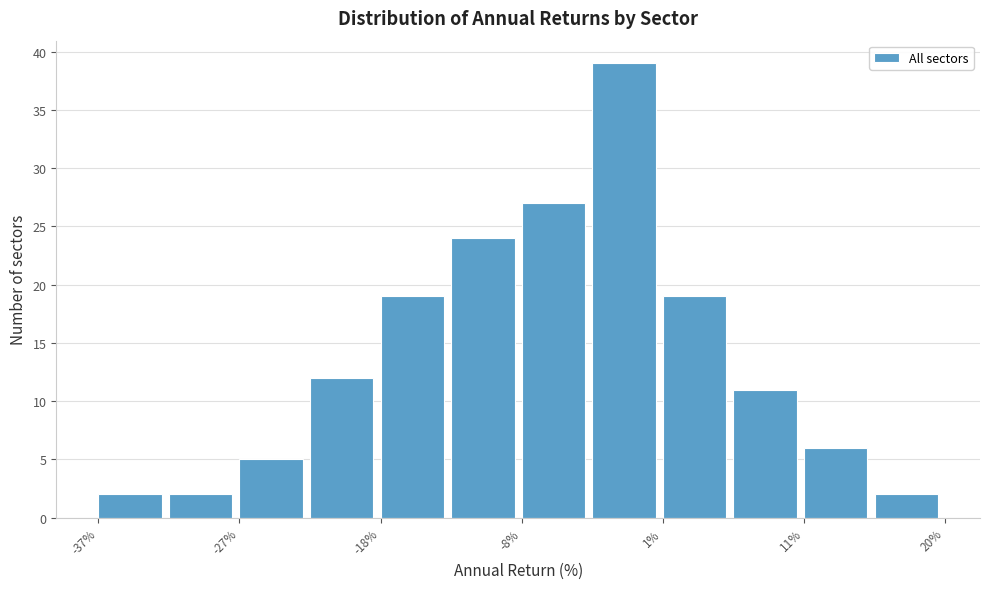

Over which range of the x-axis is the bar tallest?

-3 to 1